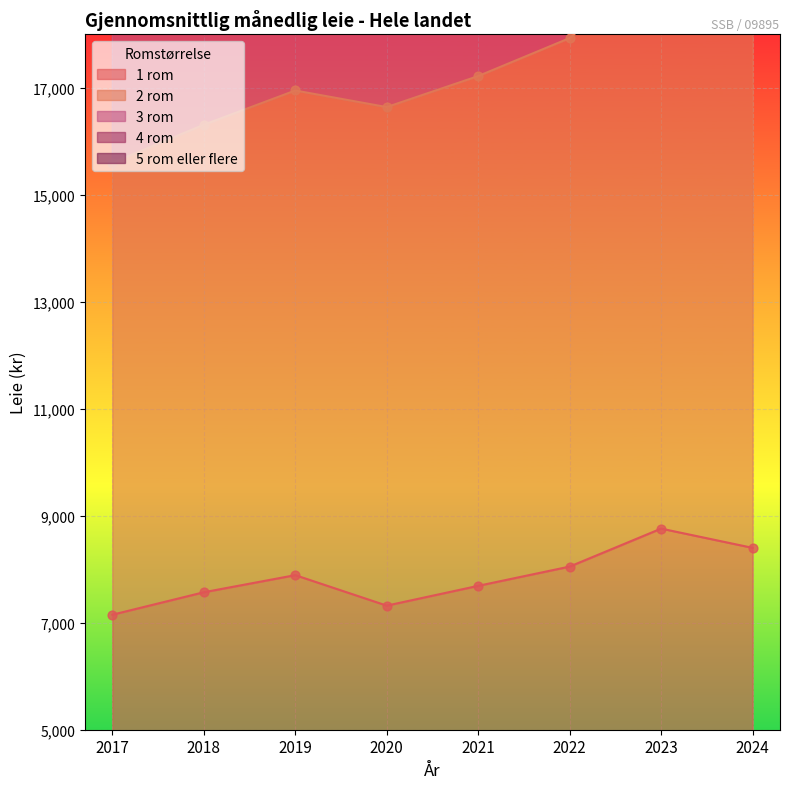

What are all the series names shown in the legend?

1 rom, 2 rom, 3 rom, 4 rom, 5 rom eller flere